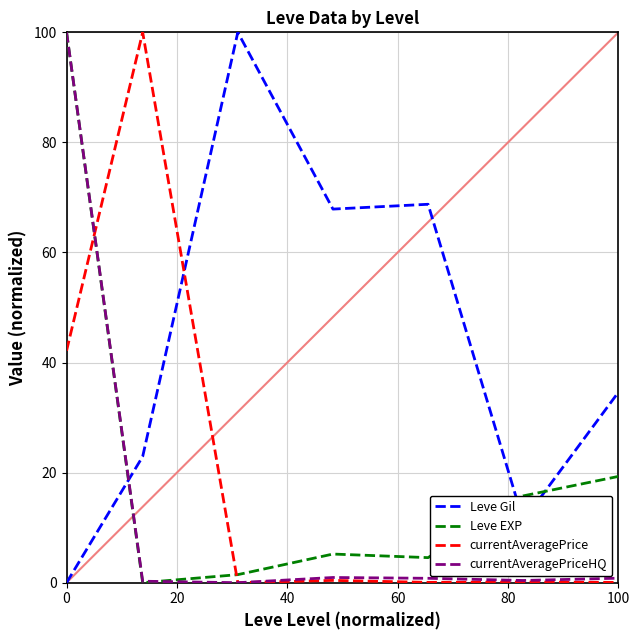

After their last crossing, which series has the higher values: Leve EXP or Leve Gil?

Leve Gil